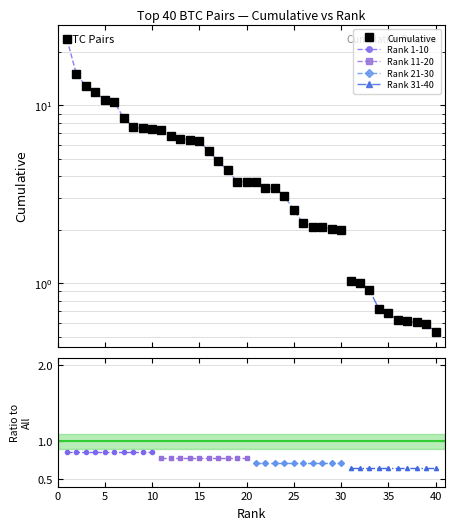

What is the average value?

5.1